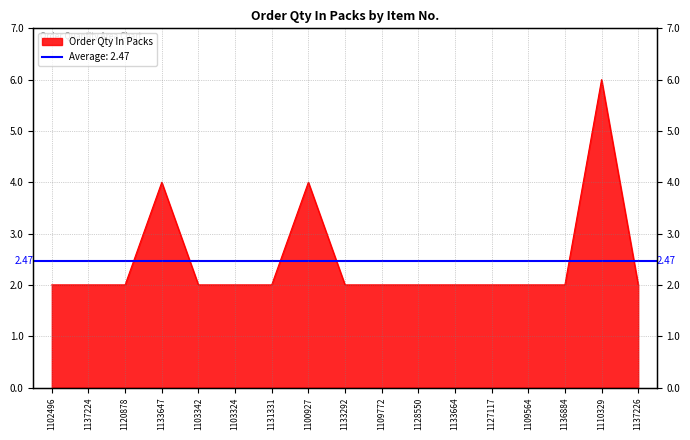

Reading left to right, transcribe all the data shown in this chart.

1102496=2	1137224=2	1120878=2	1133647=4	1103342=2	1103324=2	1131331=2	1100927=4	1133292=2	1109772=2	1128550=2	1133664=2	1127117=2	1109564=2	1136884=2	1110329=6	1137226=2